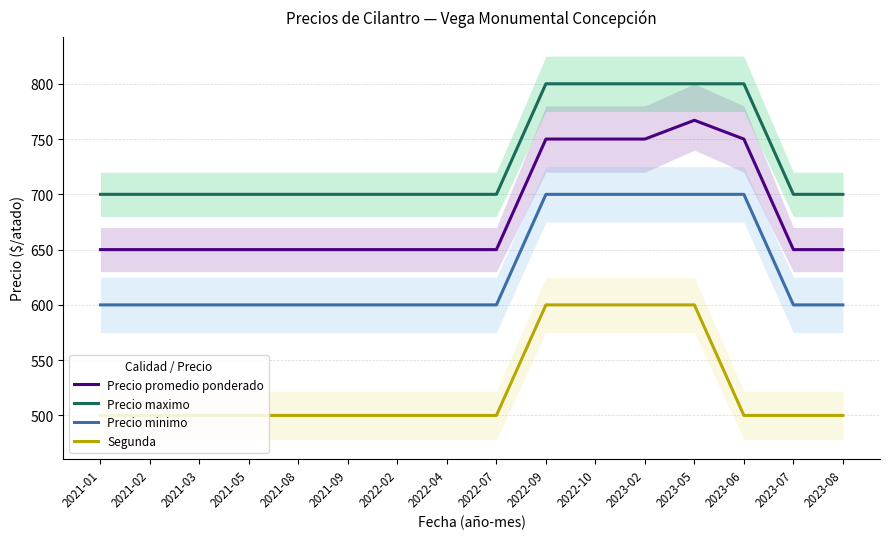

What is the average value of the Precio maximo series?

731